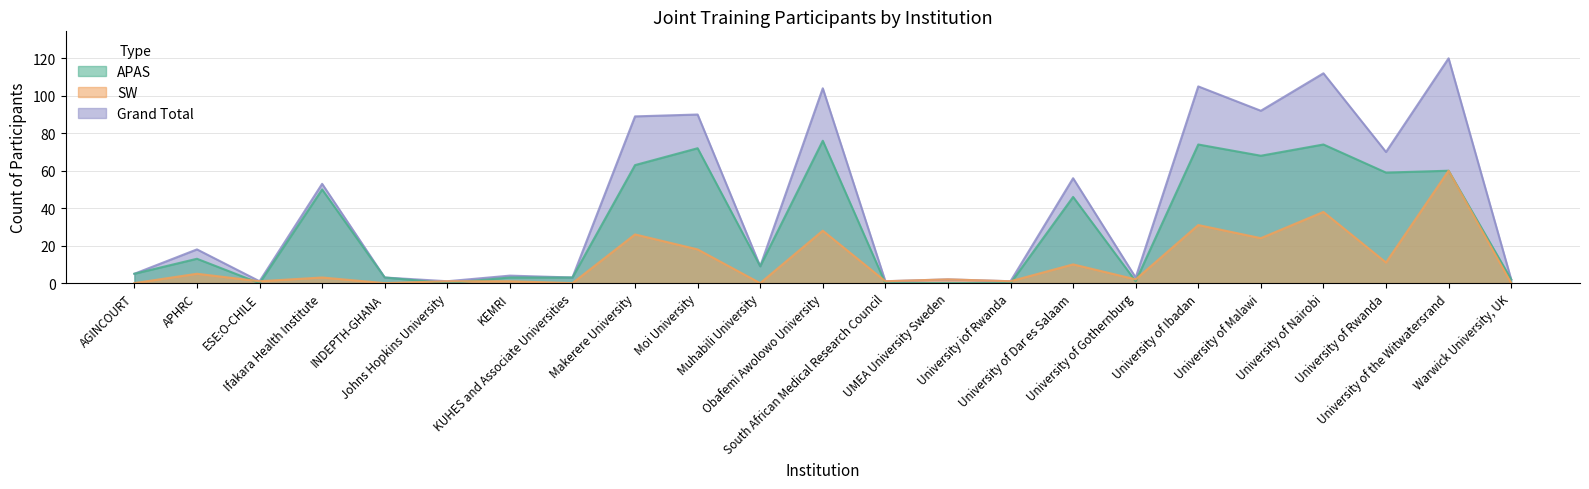

What is the maximum value shown in the chart?

120